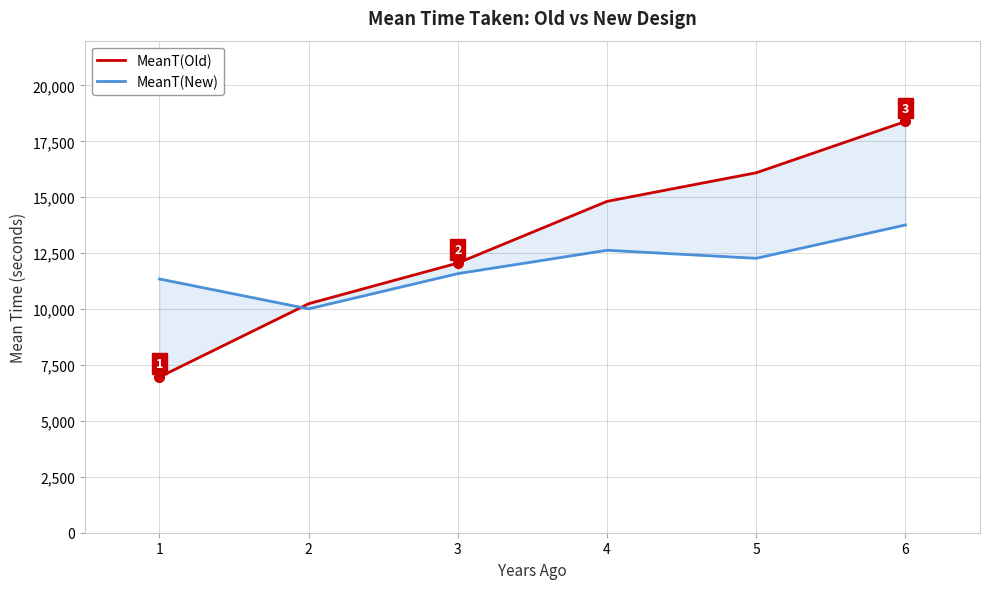

What is the difference between the second highest and second lowest values in the MeanT(New) series?

1284